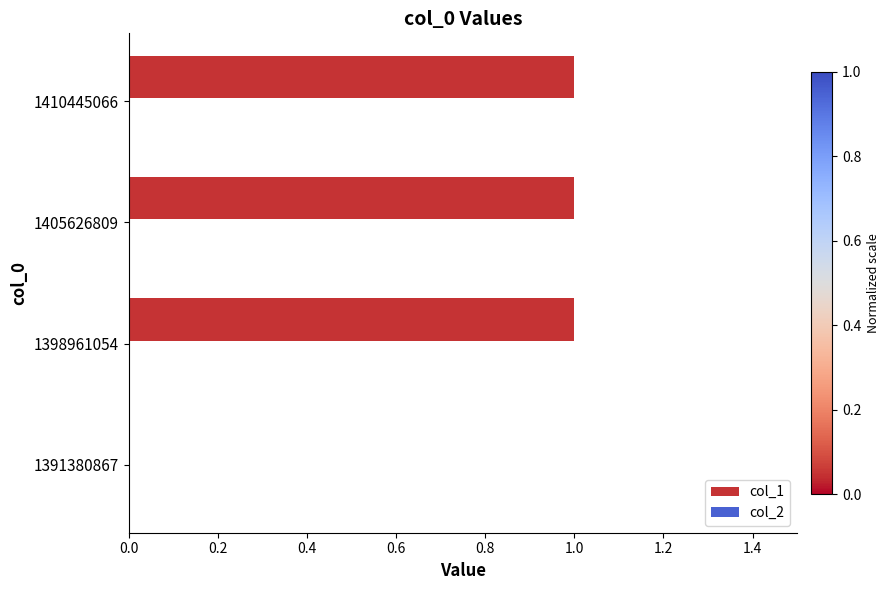

True or false: the data shows 1 at 1398961054.

True